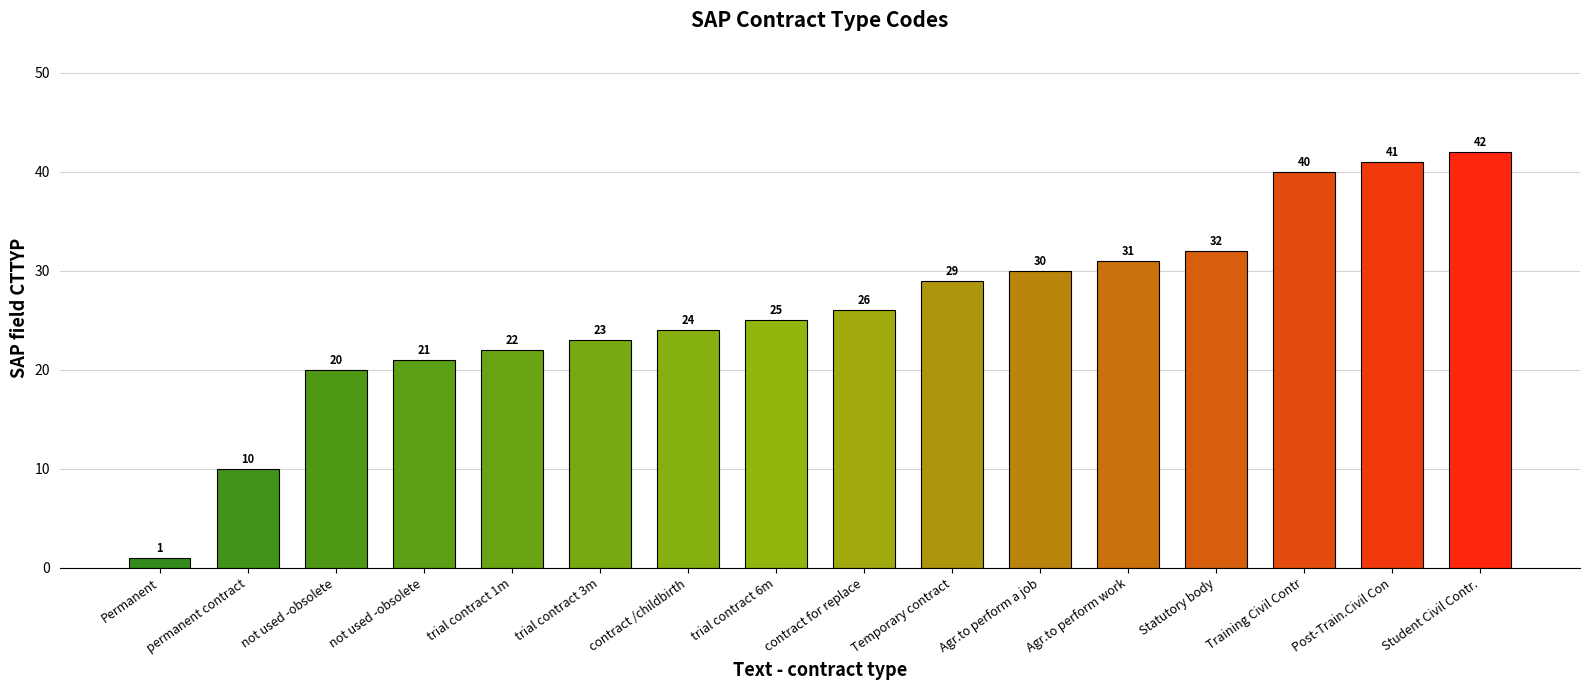

What is the label of the 12th bar from the left?

Agr.to perform work